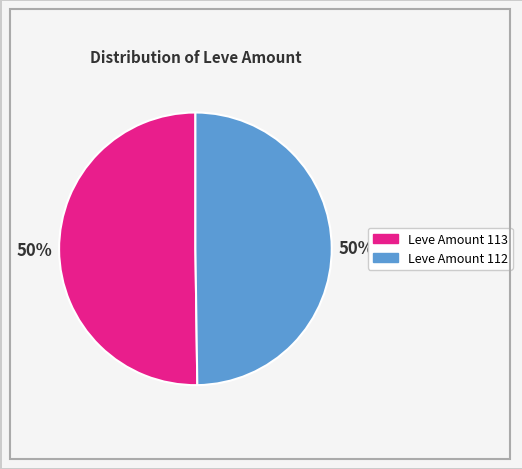

Do Leve Amount 112 and Leve Amount 113 together represent more than half of the pie?

Yes